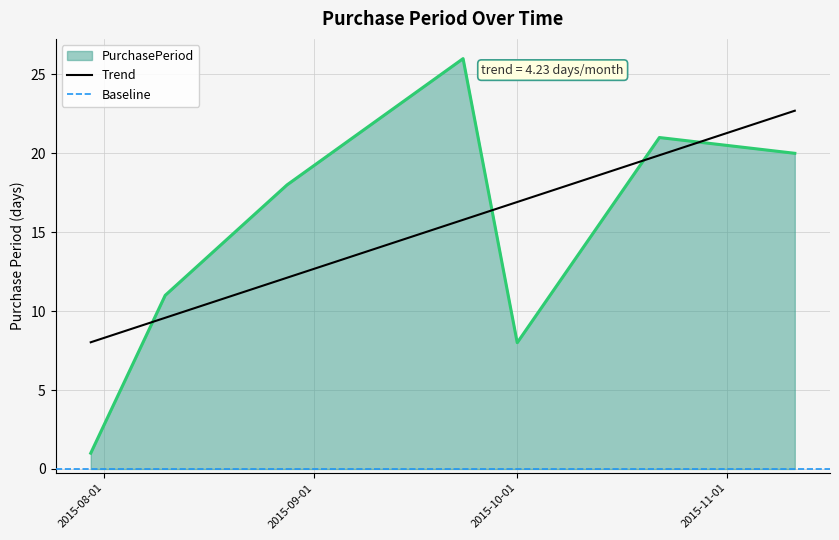

Rank the categories by value from lowest to highest.

2015-07-30, 2015-10-01, 2015-08-10, 2015-08-28, 2015-11-11, 2015-10-22, 2015-09-23